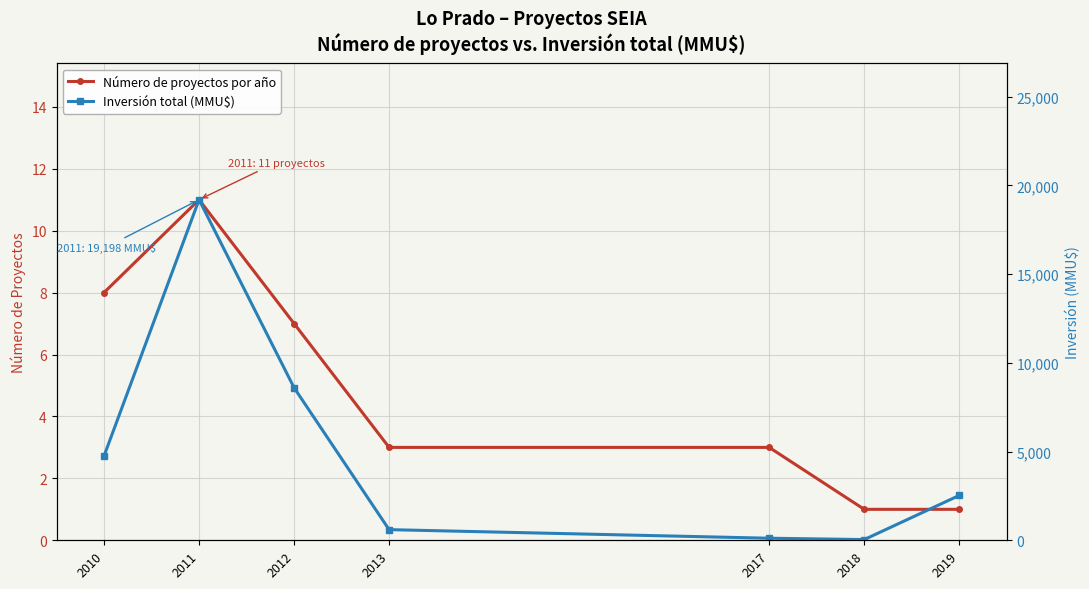

Which has a higher value, 2018 or 2011?

2011